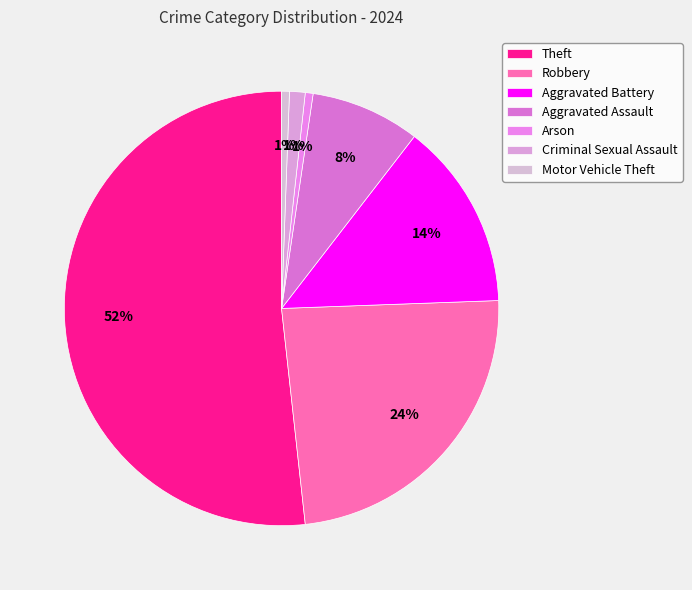

How many slices are in this pie chart?

7